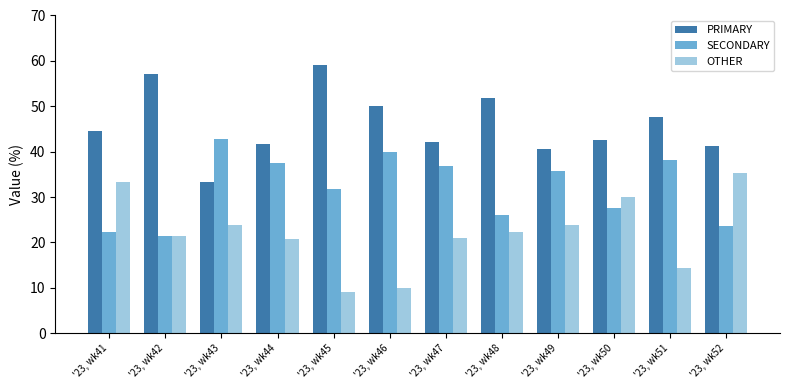

What is the average value of the OTHER series?

22.1